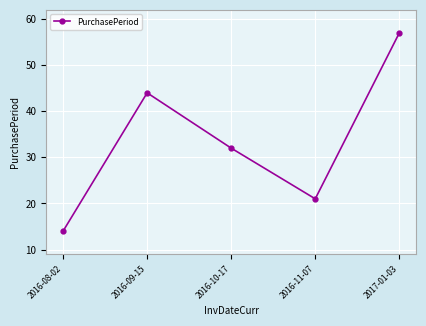

What is the value of the 3rd point from the left?

32